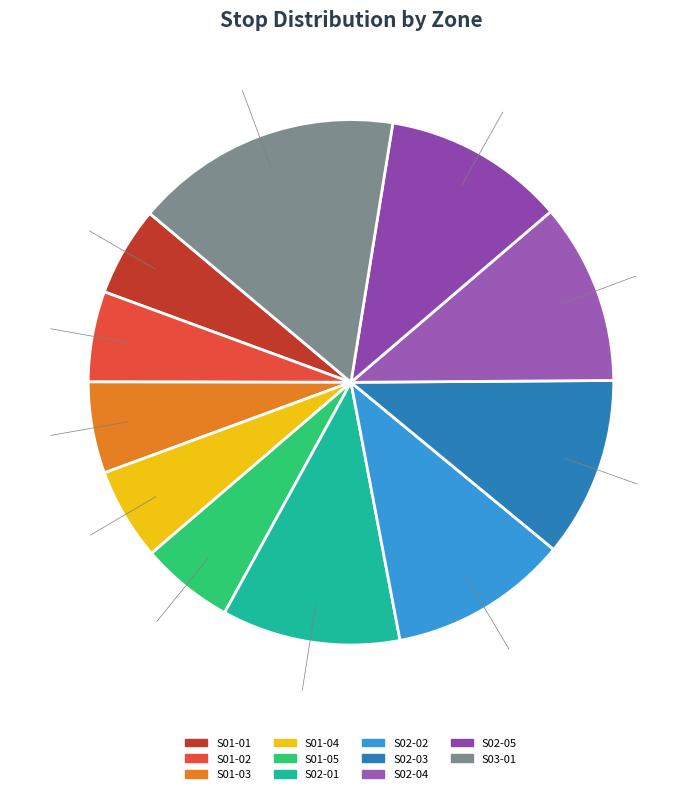

Between S02-02 and S01-05, which is larger?

S02-02